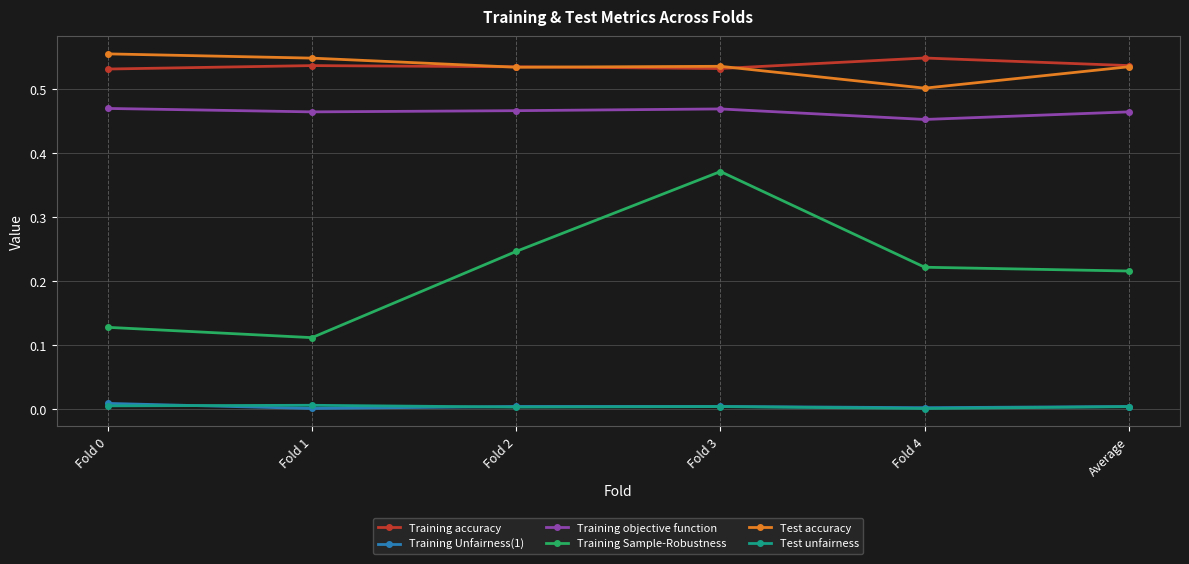

The Test accuracy series shows 0.5 at Fold 4. True or false?

True